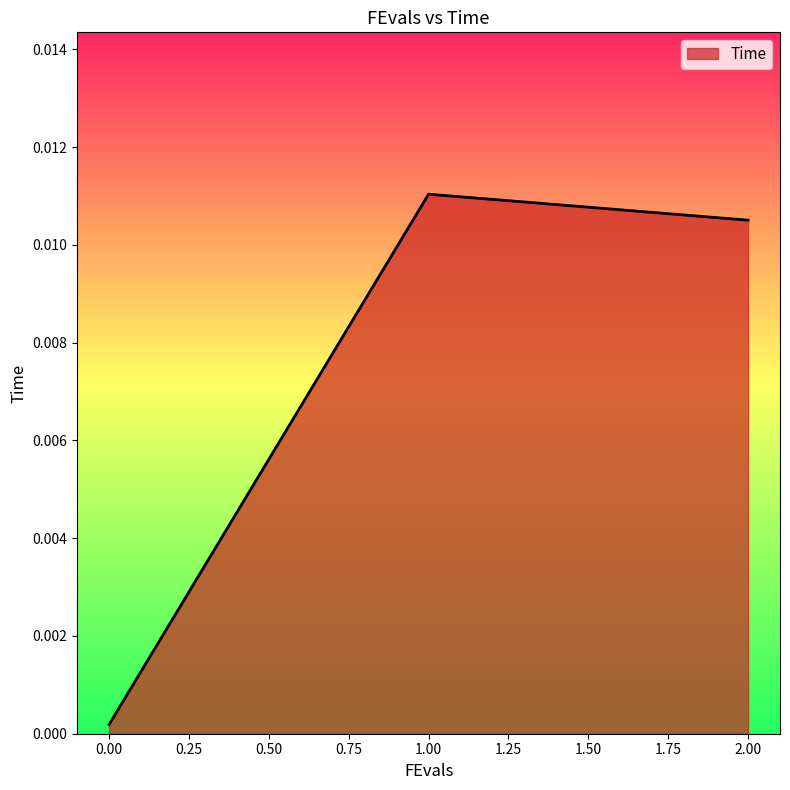

Which category has the highest value across all series?

1.00